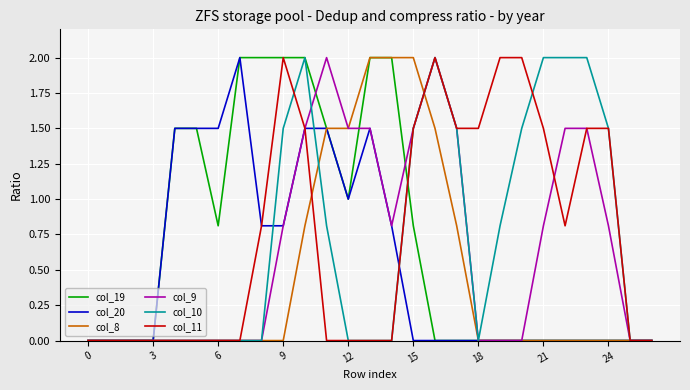

Reading left to right, what are all the values shown in this chart?

col_19: 0.0	0.0	0.0	0.0	1.5	1.5	0.8	2.0	2.0	2.0	2.0	1.5	1.0	2.0	2.0	0.8	0.0	0.0	0.0	0.0	0.0	0.0	0.0	0.0	0.0	0.0	0.0
col_20: 0.0	0.0	0.0	0.0	1.5	1.5	1.5	2.0	0.8	0.8	1.5	1.5	1.0	1.5	0.8	0.0	0.0	0.0	0.0	0.0	0.0	0.0	0.0	0.0	0.0	0.0	0.0
col_8: 0.0	0.0	0.0	0.0	0.0	0.0	0.0	0.0	0.0	0.0	0.8	1.5	1.5	2.0	2.0	2.0	1.5	0.8	0.0	0.0	0.0	0.0	0.0	0.0	0.0	0.0	0.0
col_9: 0.0	0.0	0.0	0.0	0.0	0.0	0.0	0.0	0.0	0.8	1.5	2.0	1.5	1.5	0.8	1.5	2.0	1.5	0.0	0.0	0.0	0.8	1.5	1.5	0.8	0.0	0.0
col_10: 0.0	0.0	0.0	0.0	0.0	0.0	0.0	0.0	0.0	1.5	2.0	0.8	0.0	0.0	0.0	1.5	2.0	1.5	0.0	0.8	1.5	2.0	2.0	2.0	1.5	0.0	0.0
col_11: 0.0	0.0	0.0	0.0	0.0	0.0	0.0	0.0	0.8	2.0	1.5	0.0	0.0	0.0	0.0	1.5	2.0	1.5	1.5	2.0	2.0	1.5	0.8	1.5	1.5	0.0	0.0